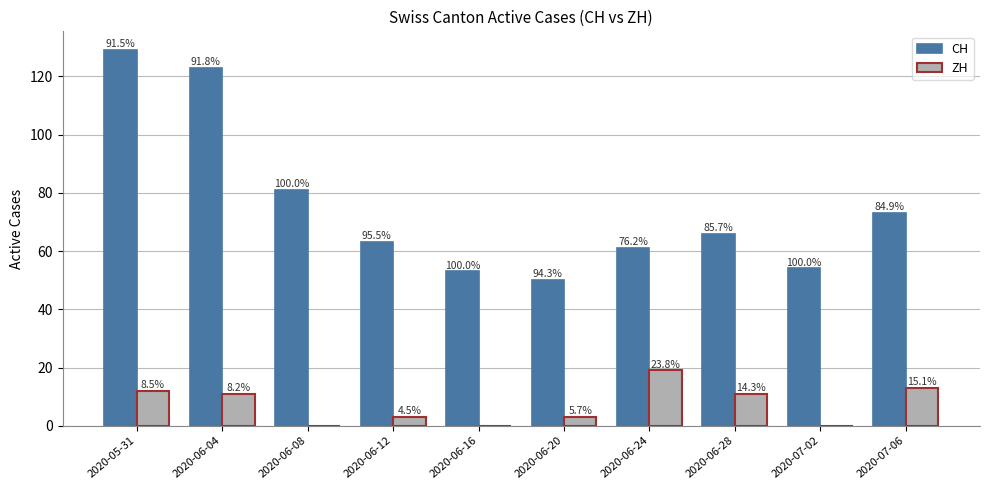

Are the bars horizontal?

No